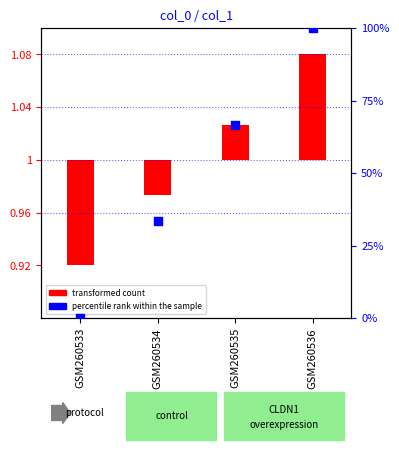

Which has a higher value, GSM260535 or GSM260533?

GSM260535